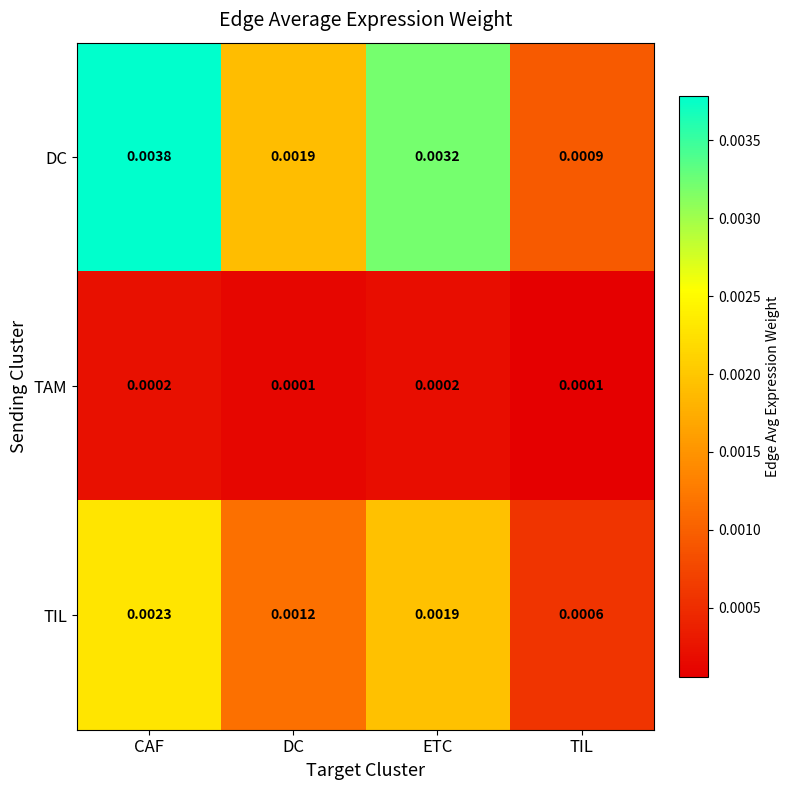

Which series has the largest total across all categories?

DC